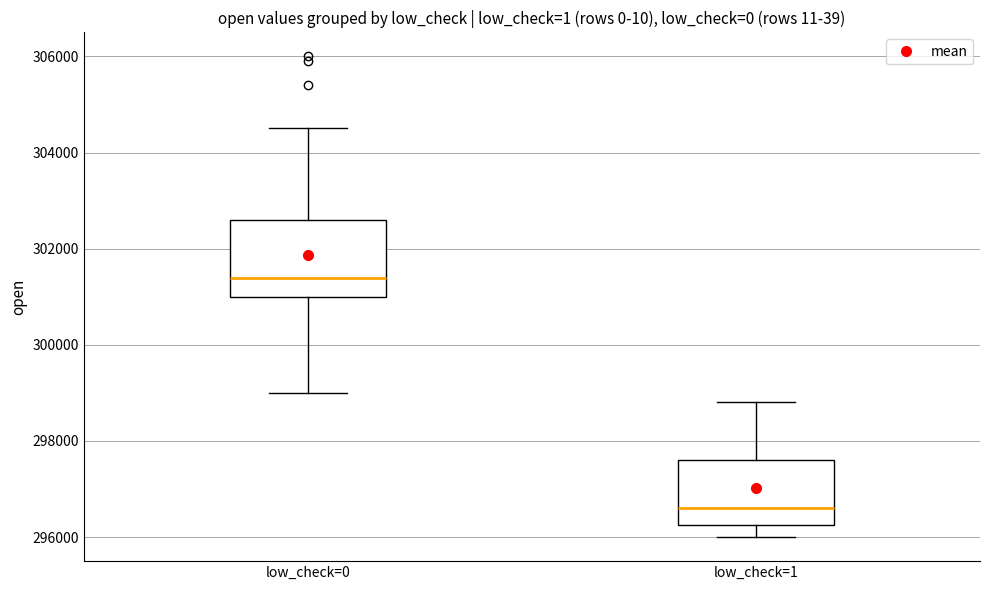

Where does the lower whisker of the box for low_check=0 end on the y-axis? The values are not printed on the chart, so give them approximately, as read against the axis.

299000